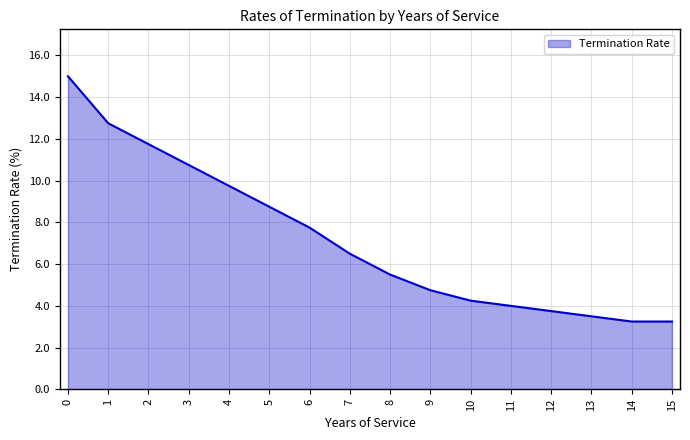

What is the approximate value at 12?

3.8